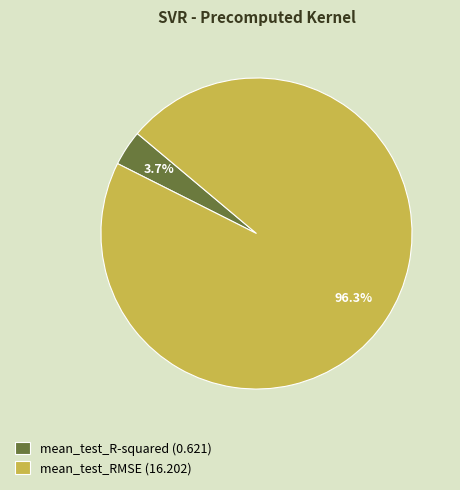

To the nearest percent, what percentage of the pie is mean_test_RMSE?

96%